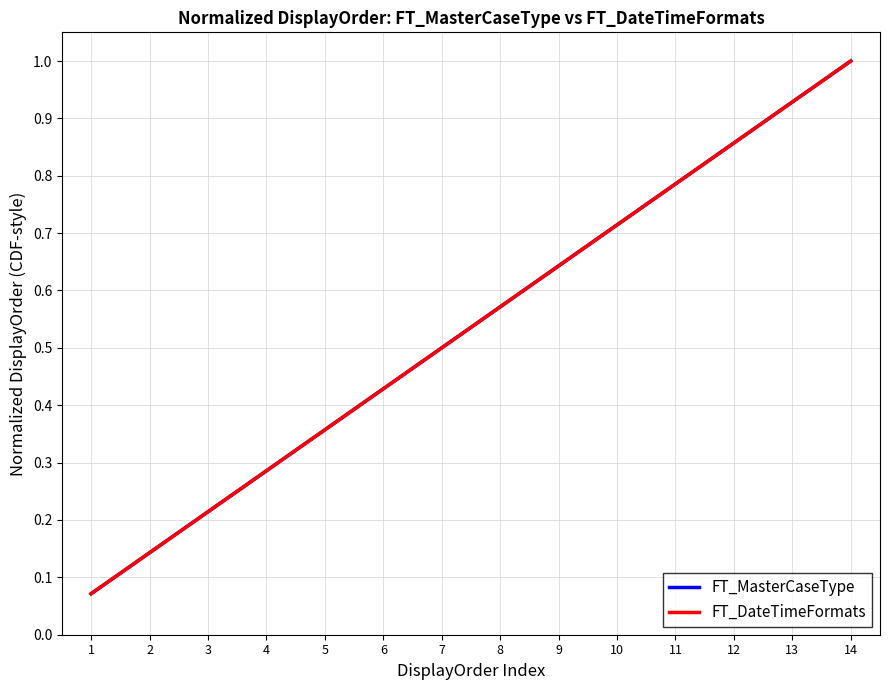

Does the chart have visible grid lines?

Yes